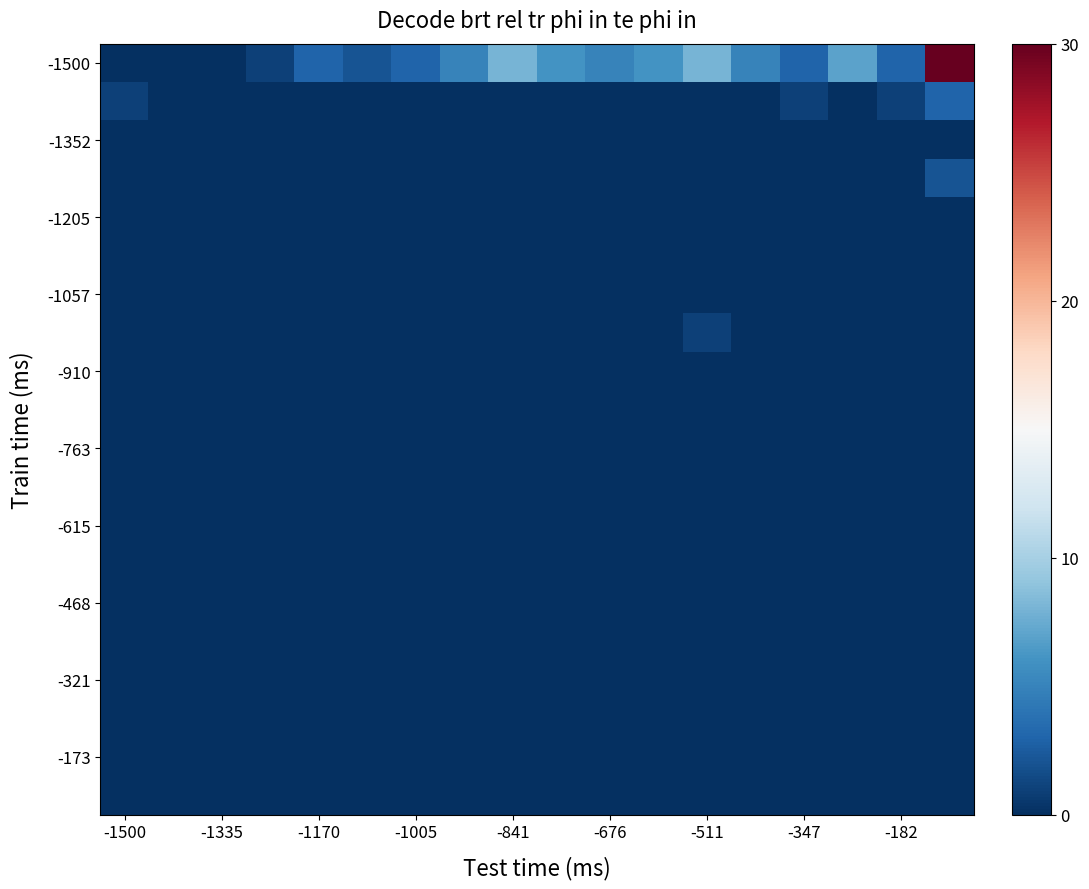

What is the greatest value displayed?

30